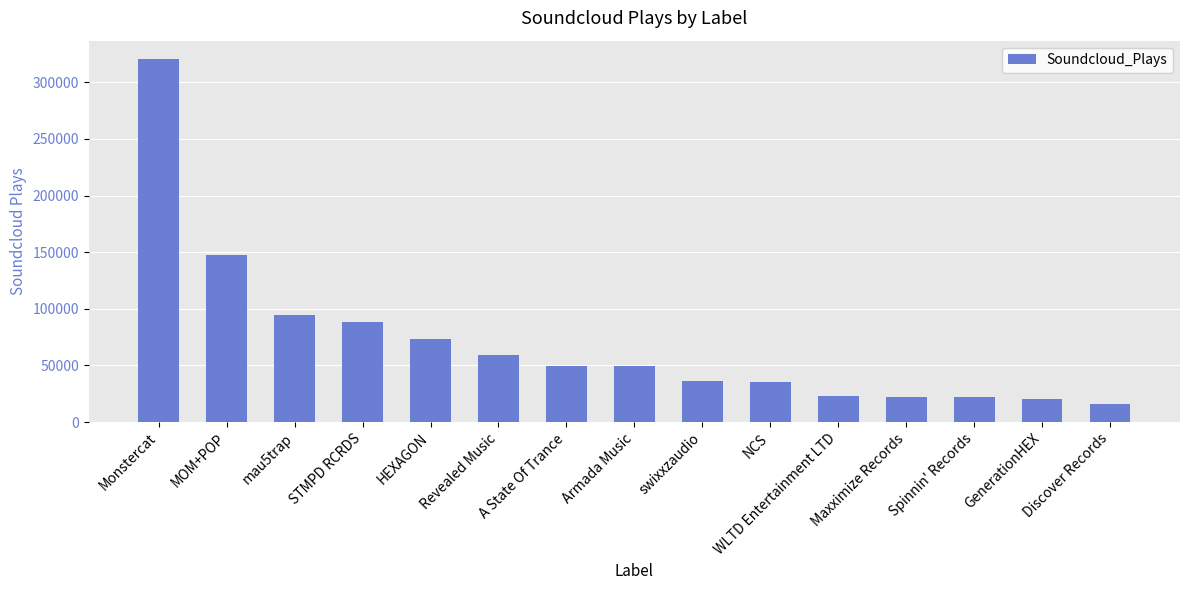

What position from the left is HEXAGON?

5